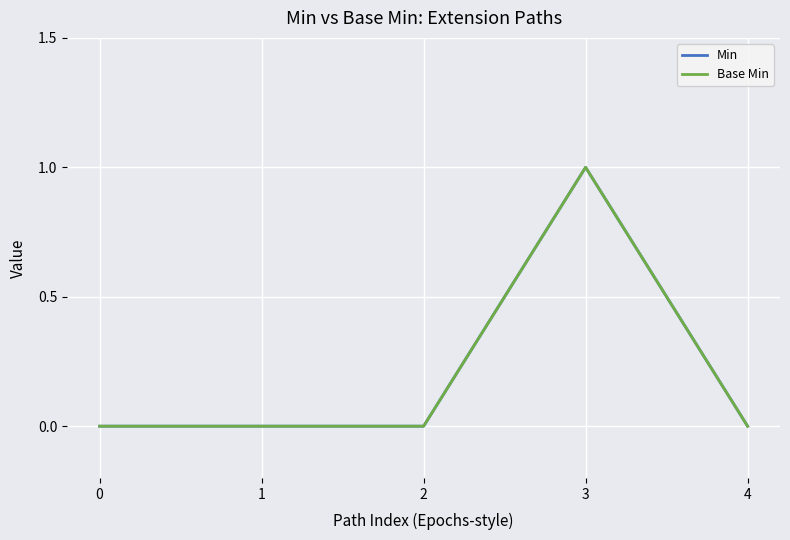

Does the chart have visible grid lines?

Yes